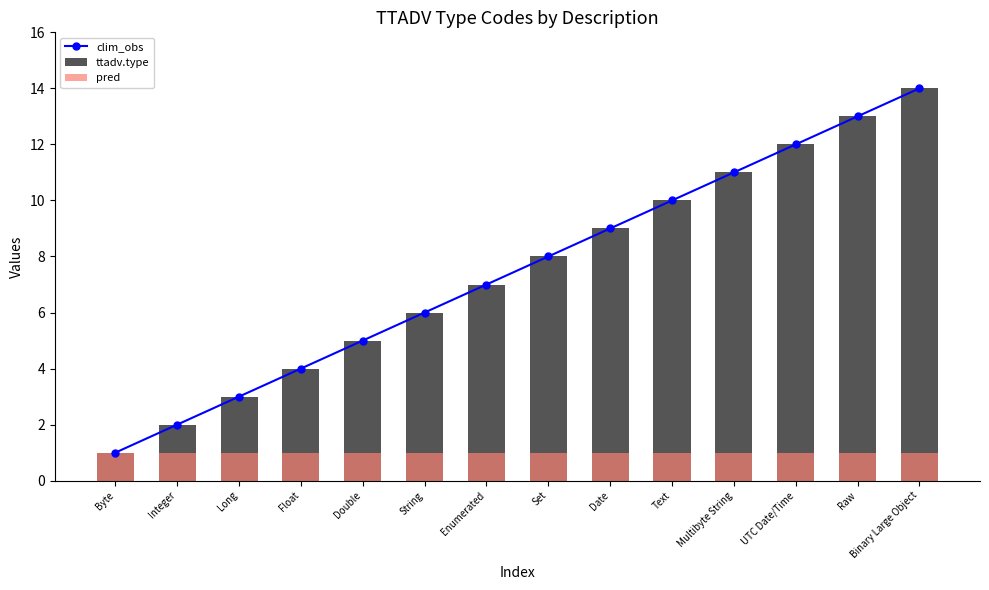

At Byte, list the series in order from smallest to largest.

clim_obs, ttadv.type, pred